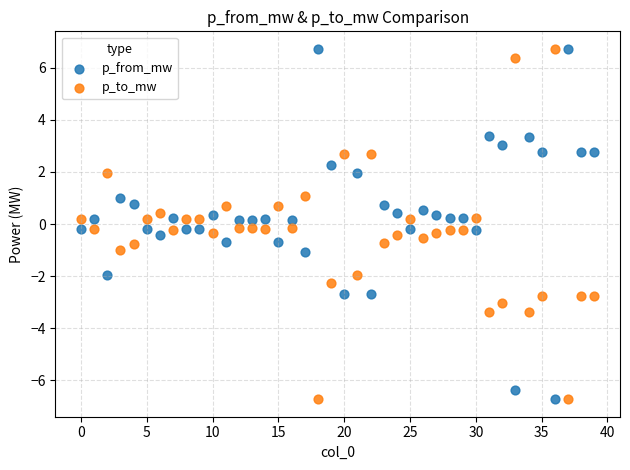

Across all data points, what is the range of Y values (max minus min)?

13.4